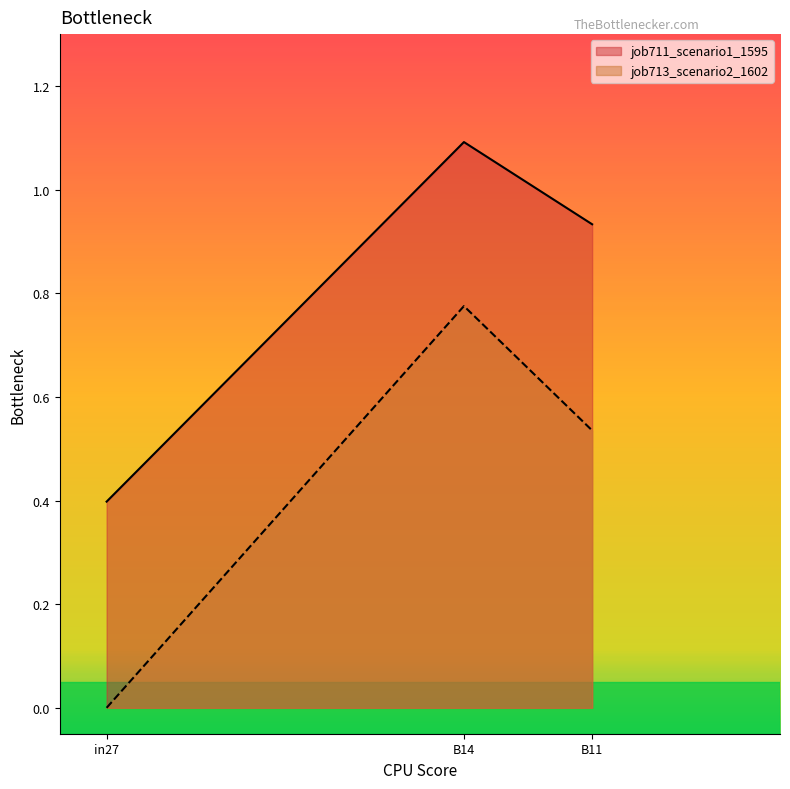

At which category is the sum across all series the highest?

B14